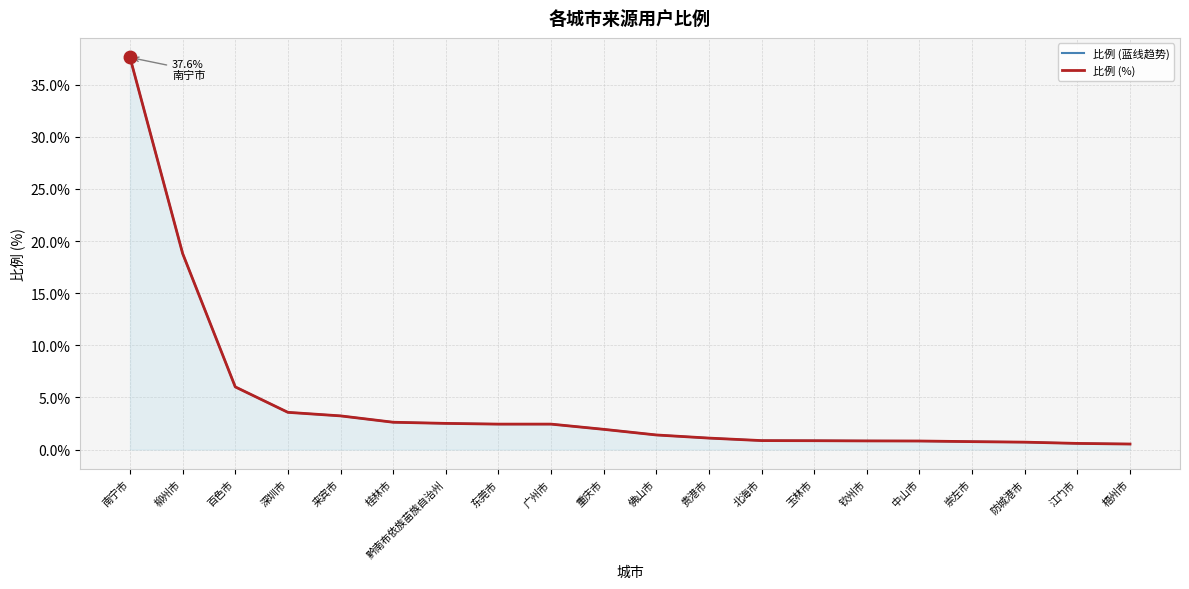

Is it true that 比例 (蓝线趋势) equals 0.8 at 崇左市?

True